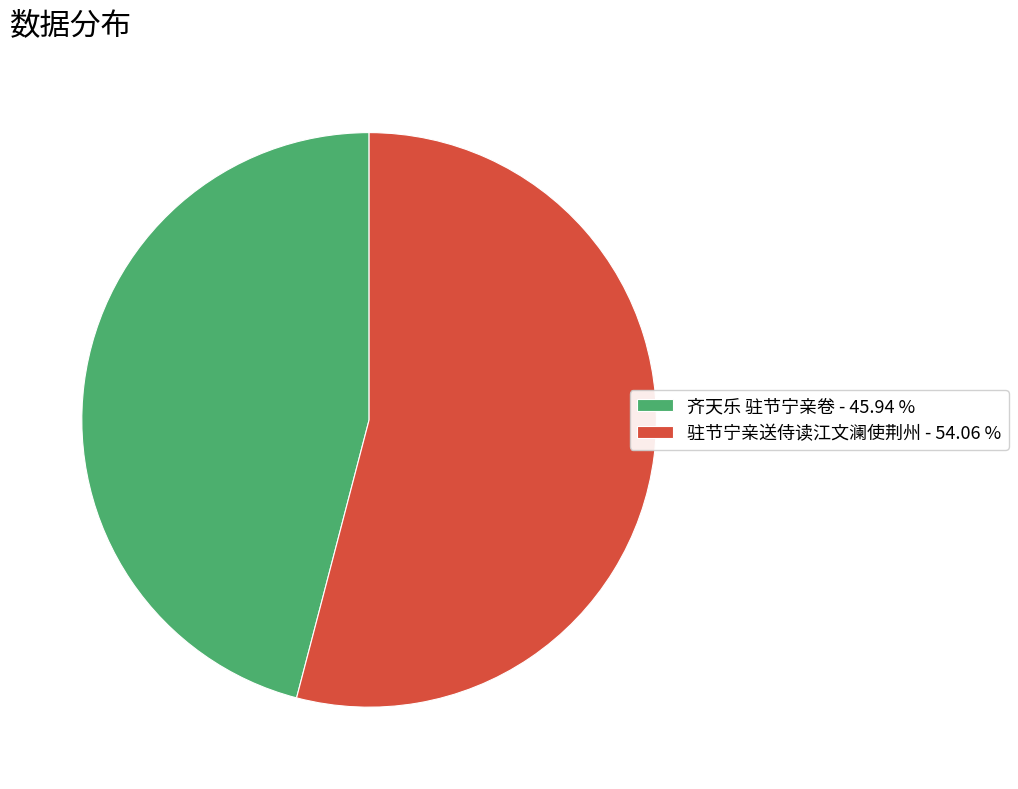

Approximately how many times larger is the value at 驻节宁亲送侍读江文澜使荆州 compared to 齐天乐 驻节宁亲卷?

1.2